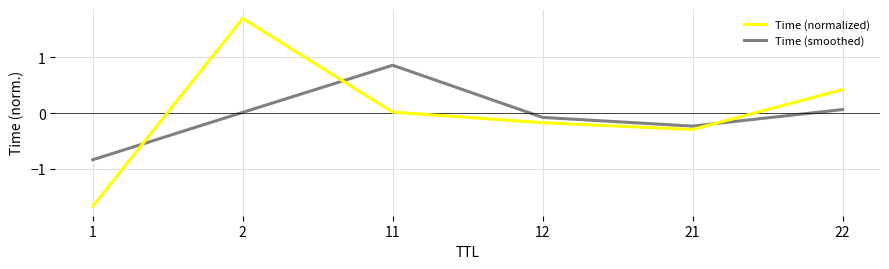

True or false: Time (normalized) has a value of -2.3 at 1.

False